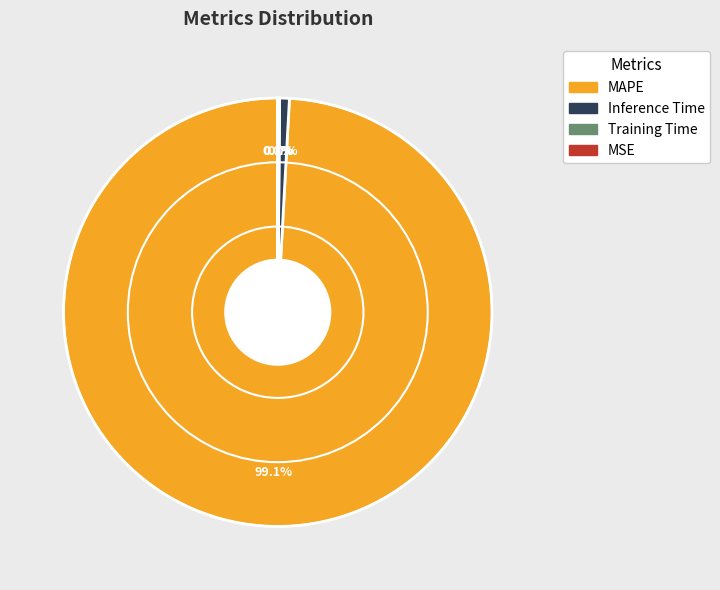

To the nearest percent, what is the difference between the largest and smallest slice percentages?

99%